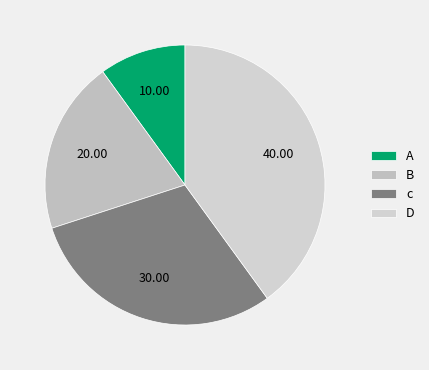

Combined, what portion of the pie is c and D?

70.0%